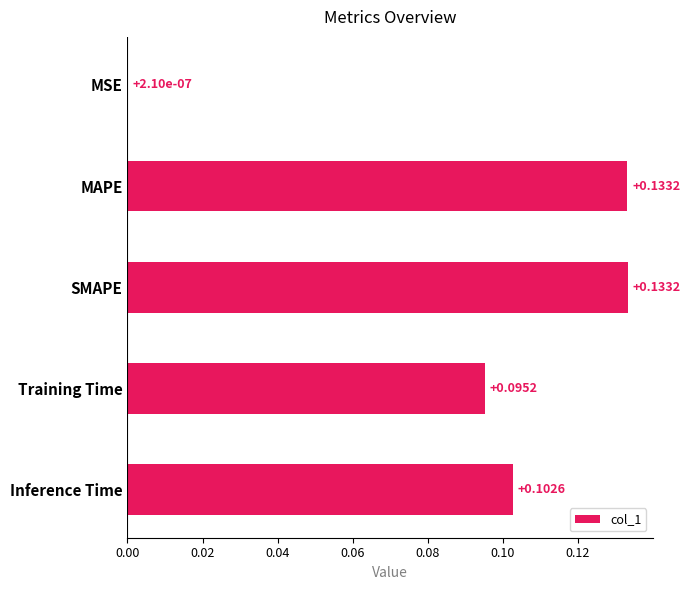

Which has a higher value, Training Time or MAPE?

MAPE